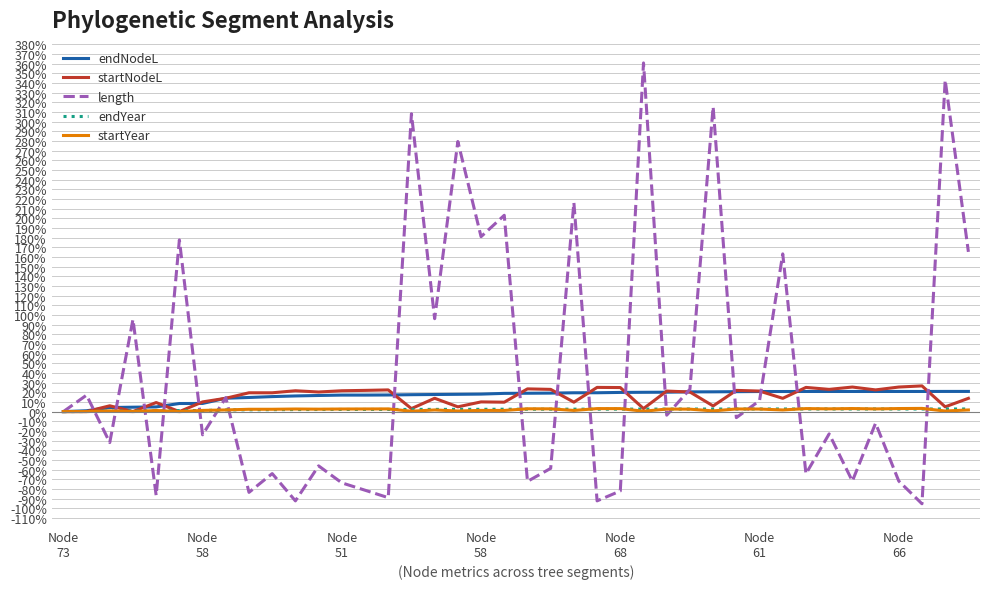

Which series has the largest total across all categories?

length